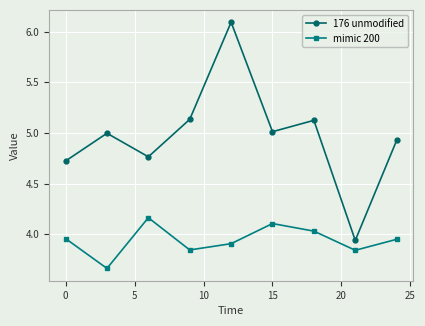

What is the value of the 176 unmodified point at the 5th from the left?

6.1